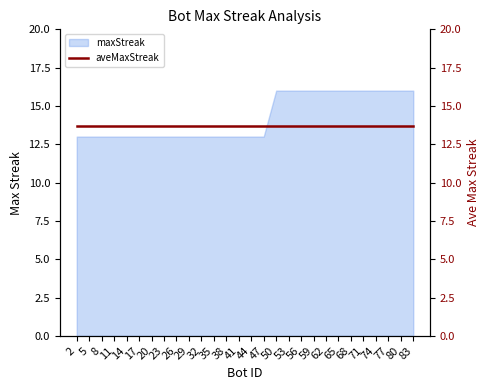

List the labels in order of value, smallest first.

2, 5, 8, 11, 14, 17, 20, 23, 26, 29, 32, 35, 38, 41, 44, 47, 50, 53, 56, 59, 62, 65, 68, 71, 74, 77, 80, 83